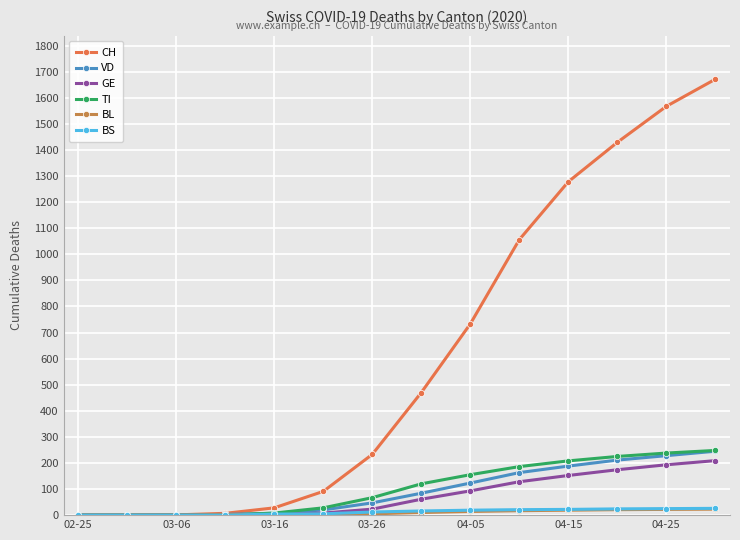

At how many categories does at least one series exceed 365?

7